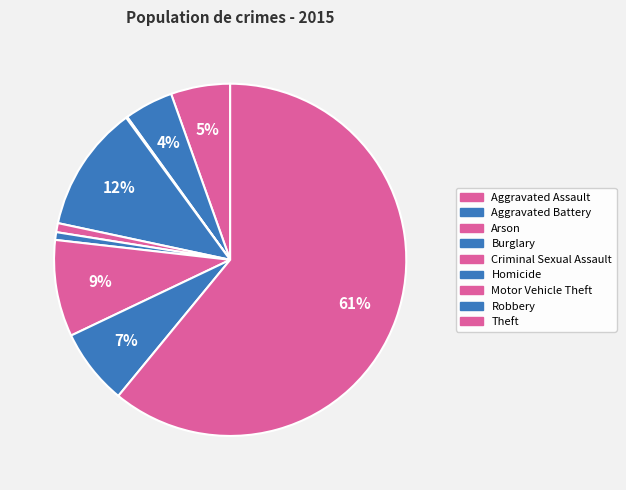

The Aggravated Assault slice represents 5% of the pie. True or false?

True